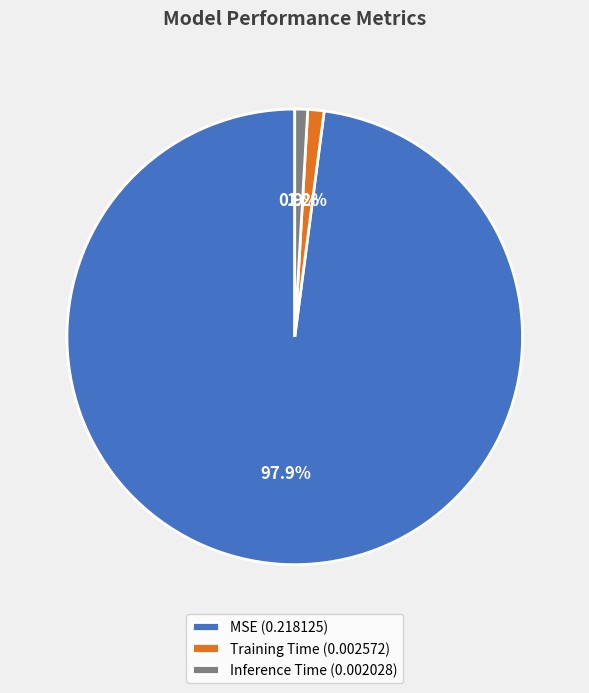

The Inference Time slice represents 1% of the pie. True or false?

True